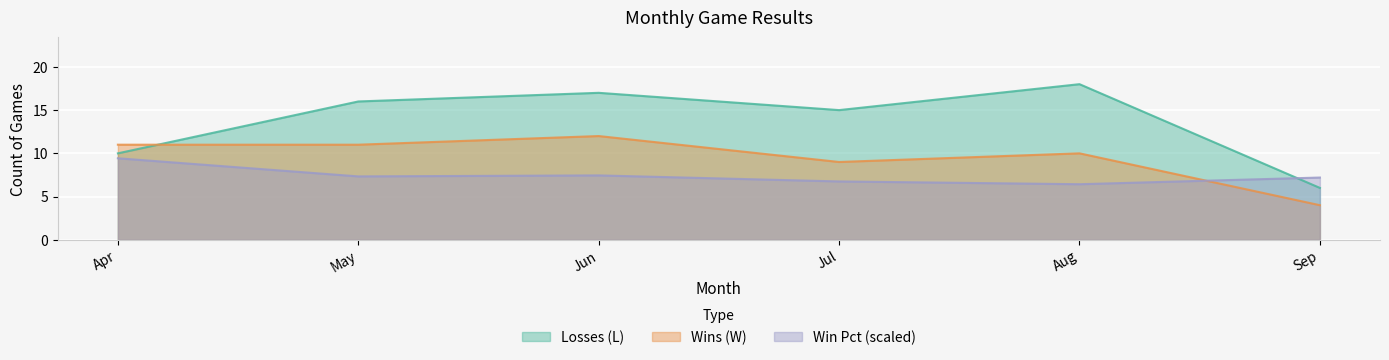

Where does the Losses (L) series first go above 16?

Jun